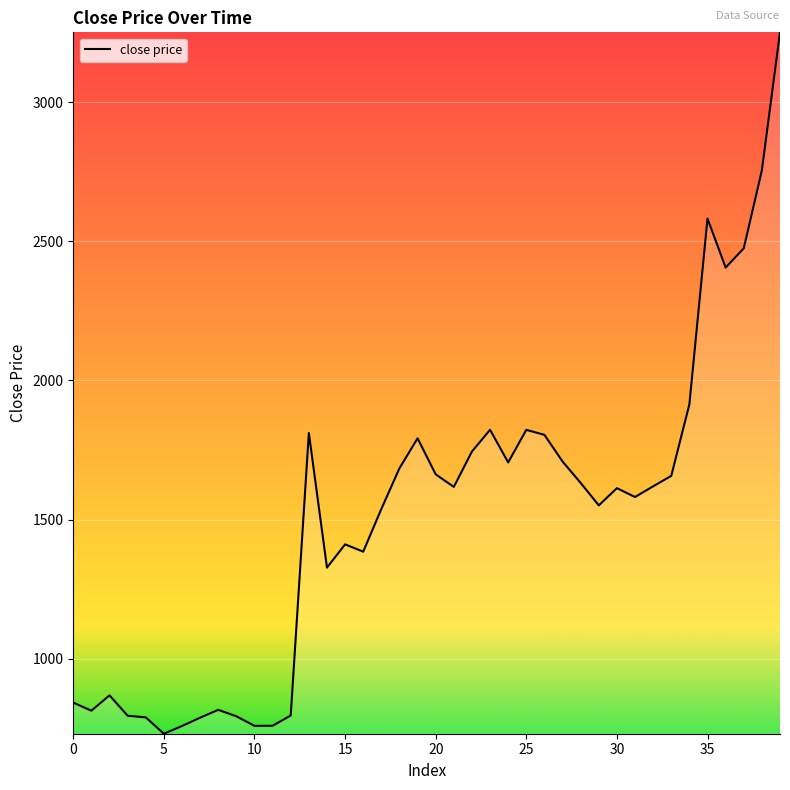

What is the difference between the maximum and minimum values?

2519.5